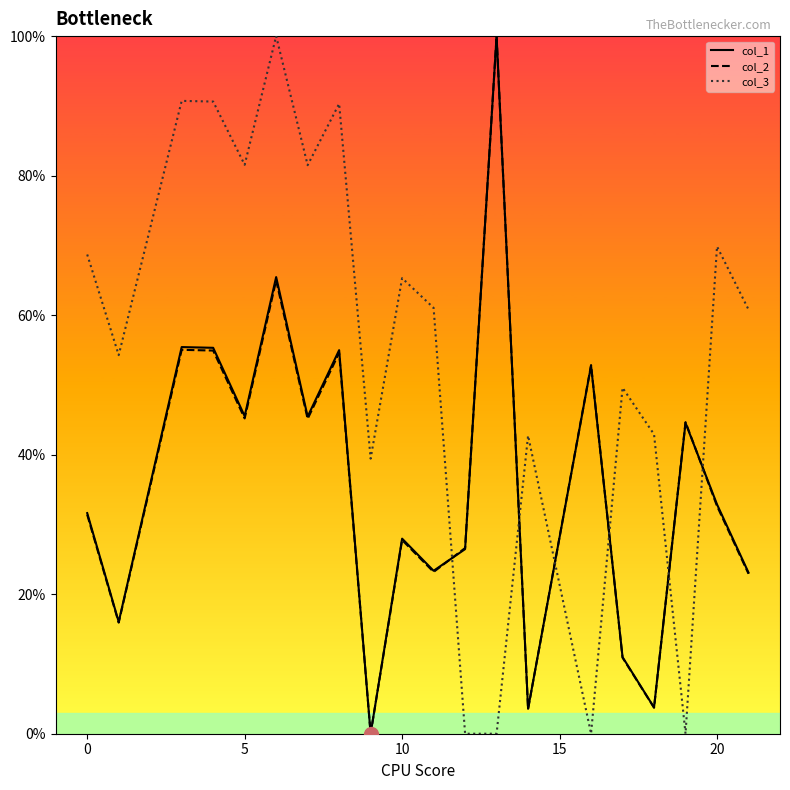

True or false: col_3 and col_2 intersect in this chart.

True